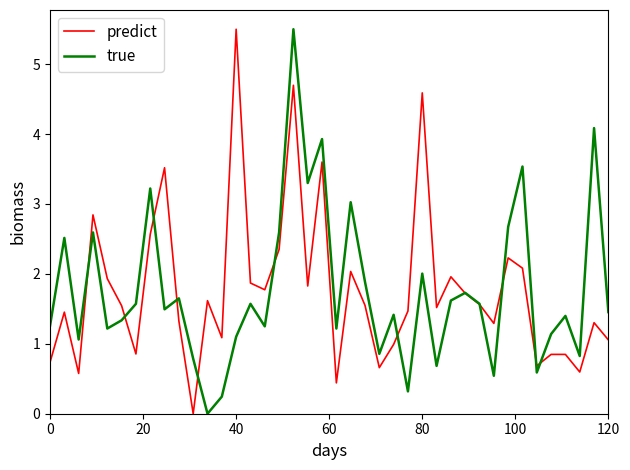

What is the maximum value shown in the chart?

5.5